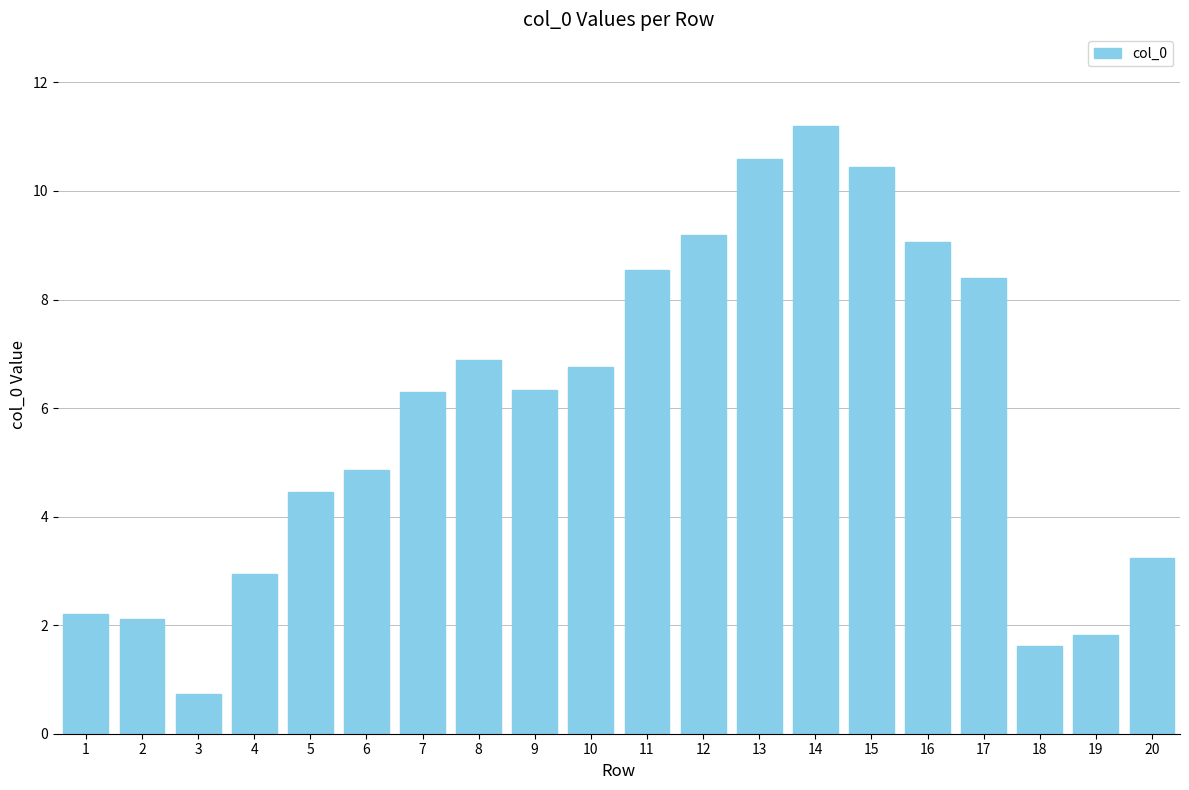

True or false: the data shows 2.9 at 4.

True